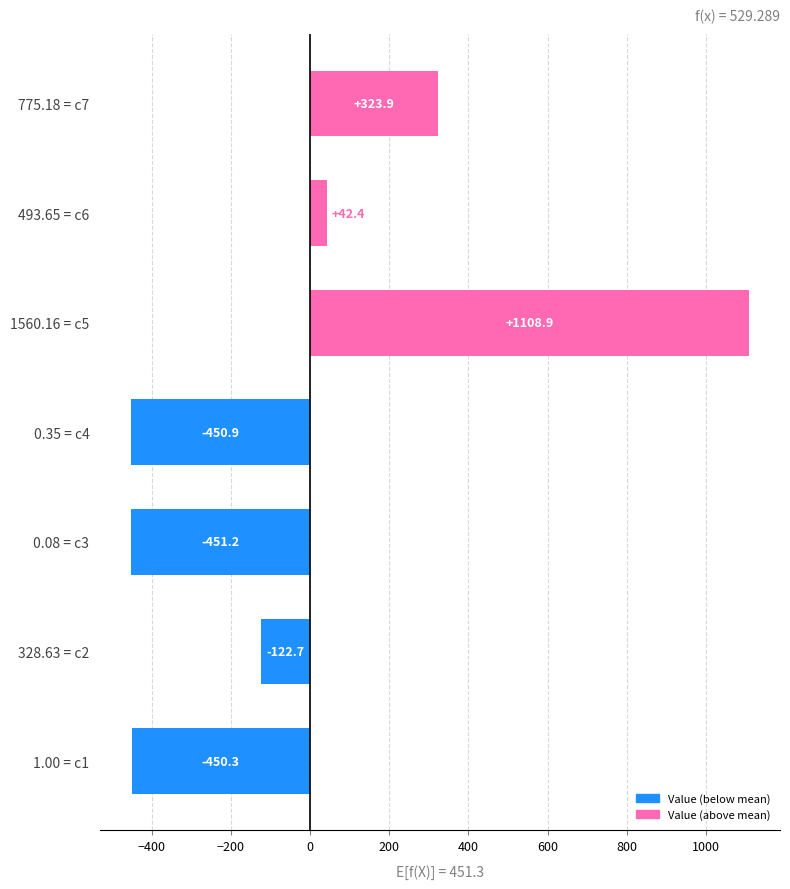

Reading bottom to top, transcribe all the data shown in this chart.

-450.3	-122.7	-451.2	-450.9	1108.9	42.4	323.9